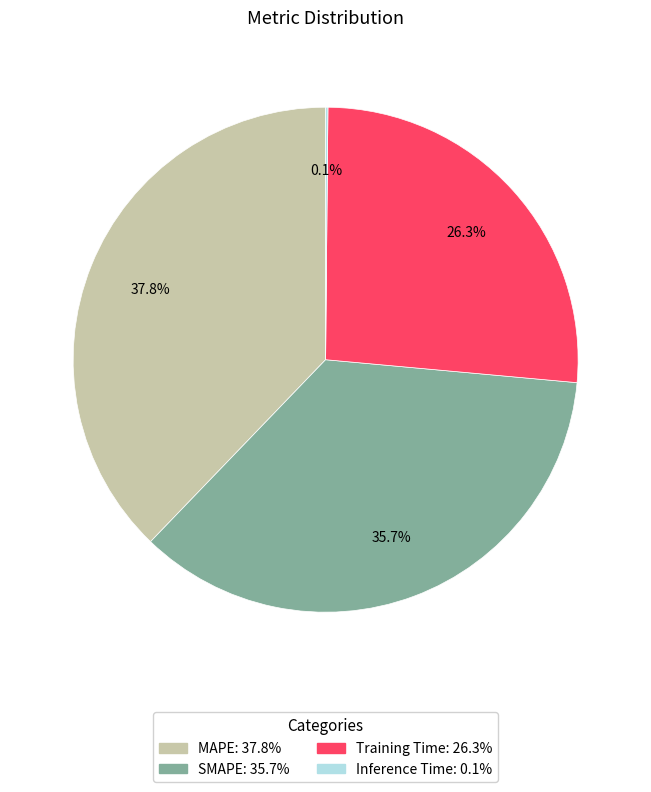

Which category has the biggest portion of the pie?

MAPE